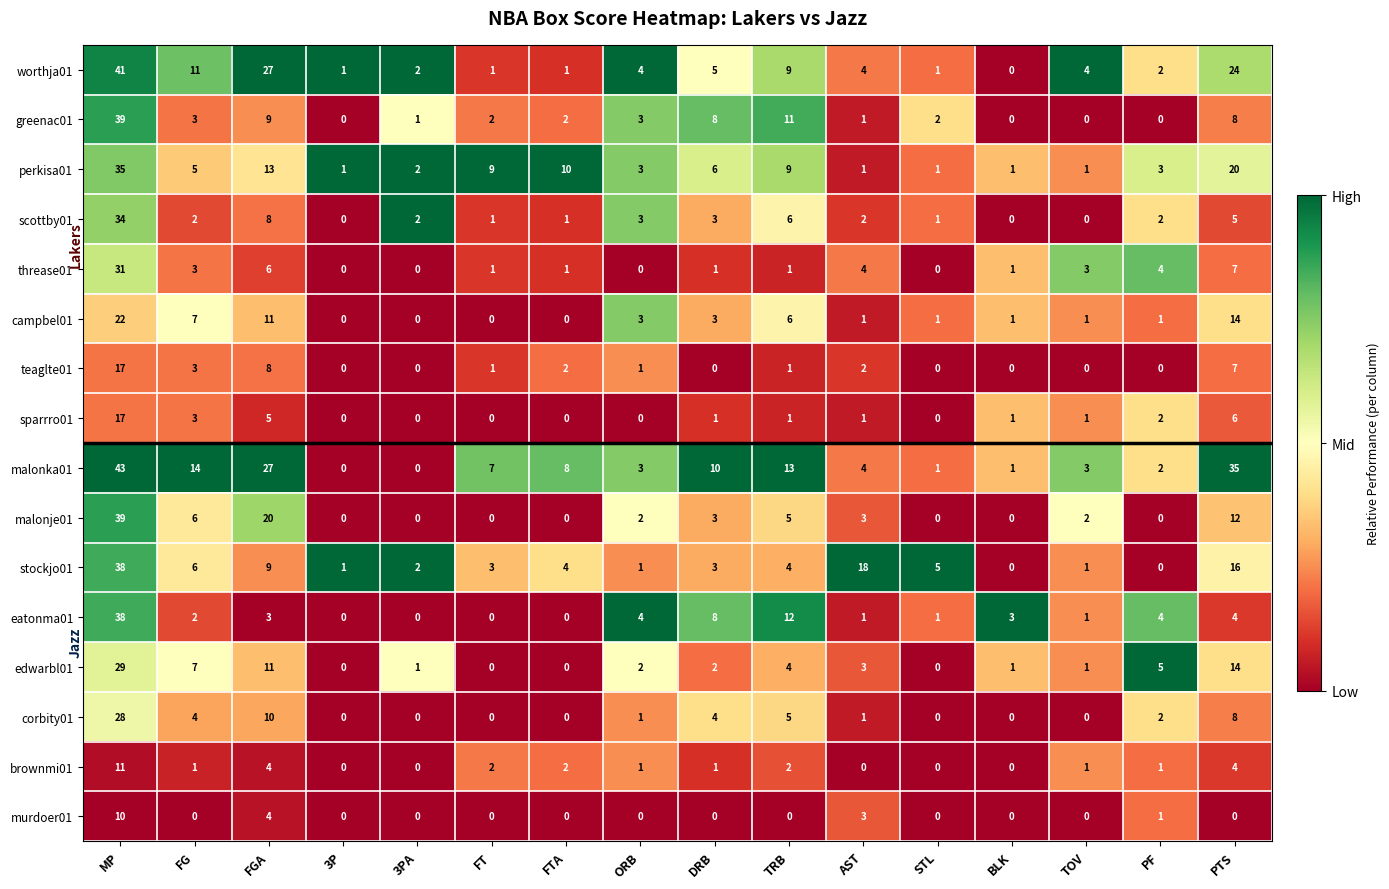

What is the sum of the scottby01 values at DRB and FTA?

4